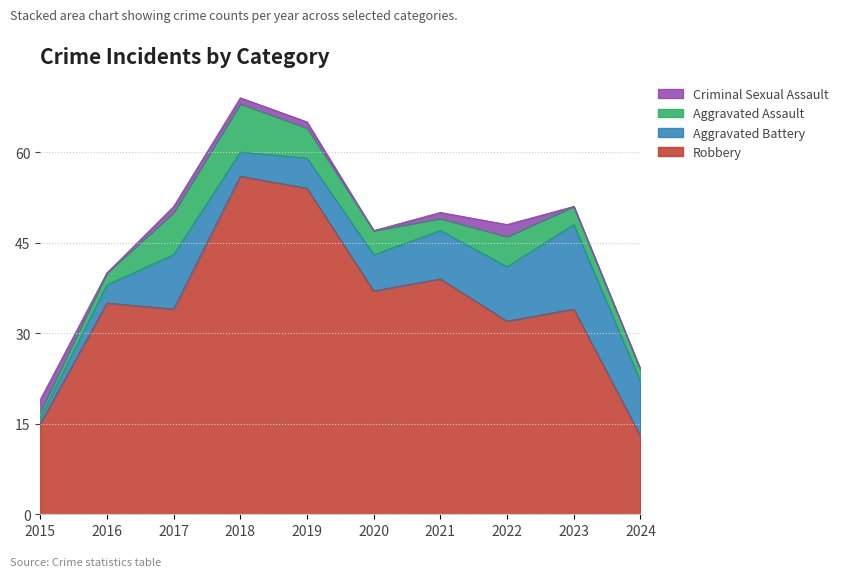

Which series changed the most between 2019 and 2023?

Robbery